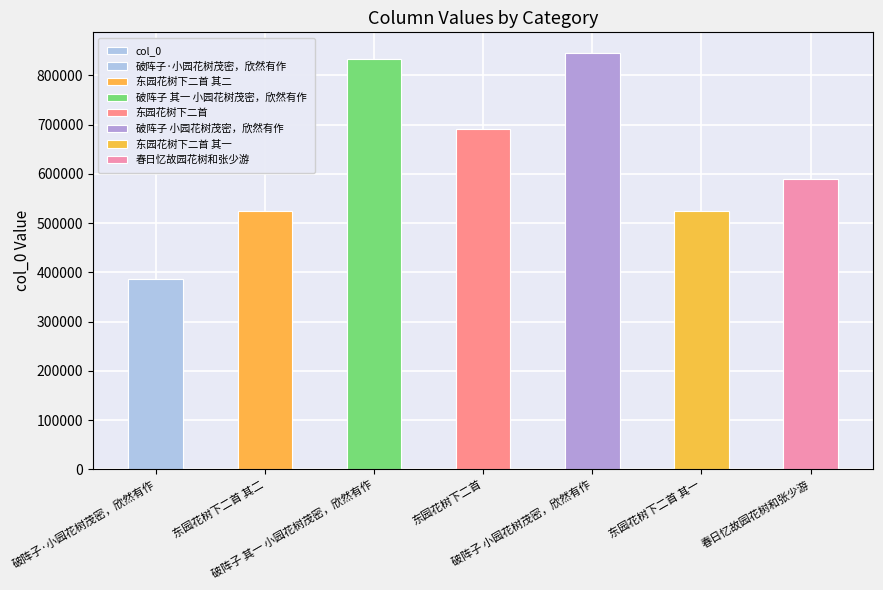

What is the sum of all values?

4396587